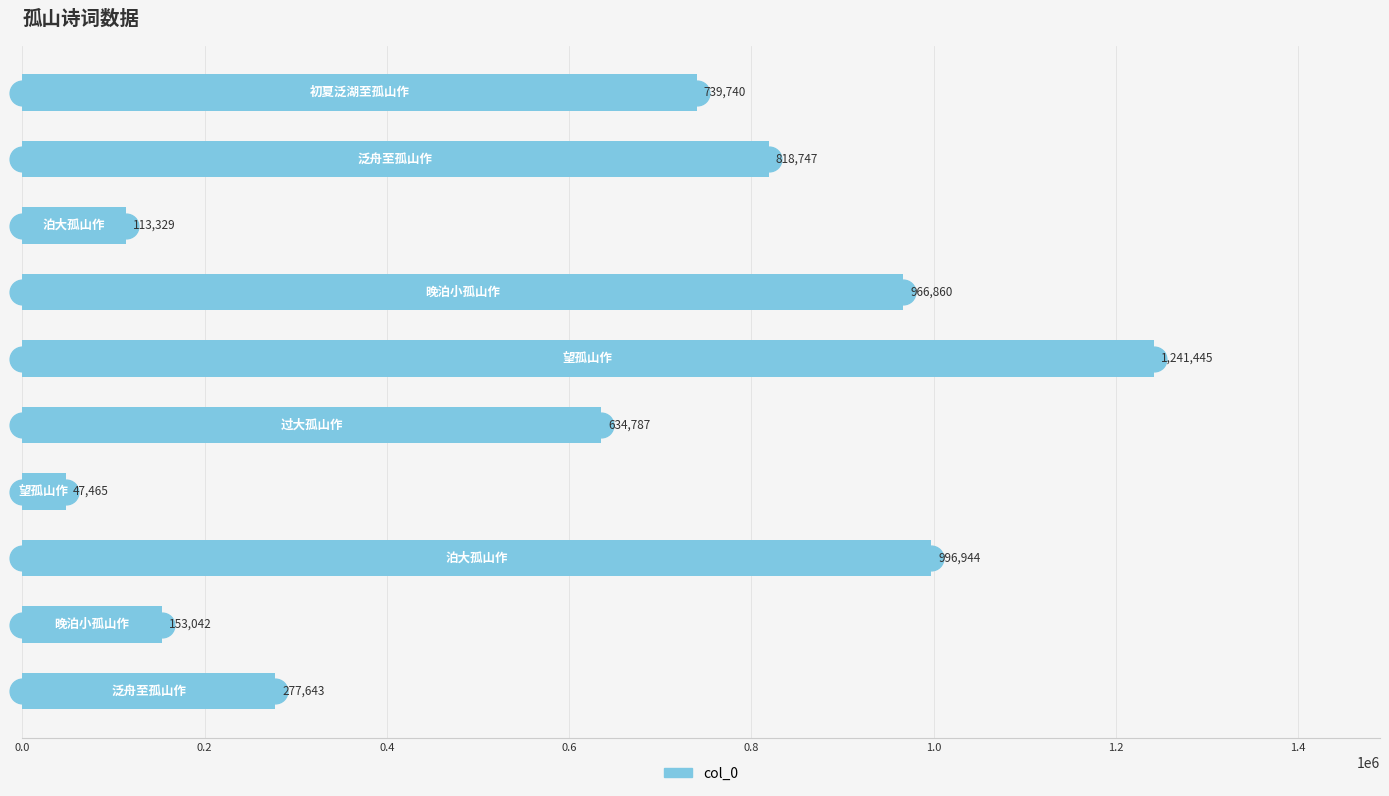

What is the average value?

599000